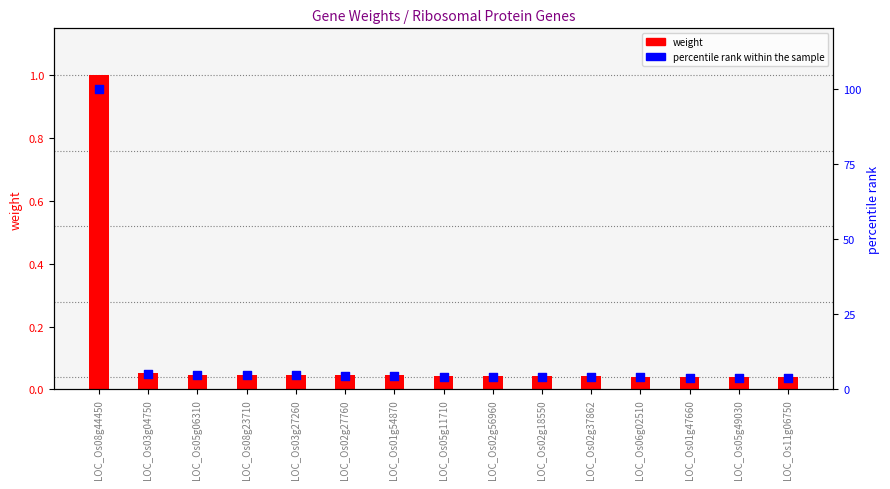

What is the total value across all series at LOC_Os02g18550?

4.2